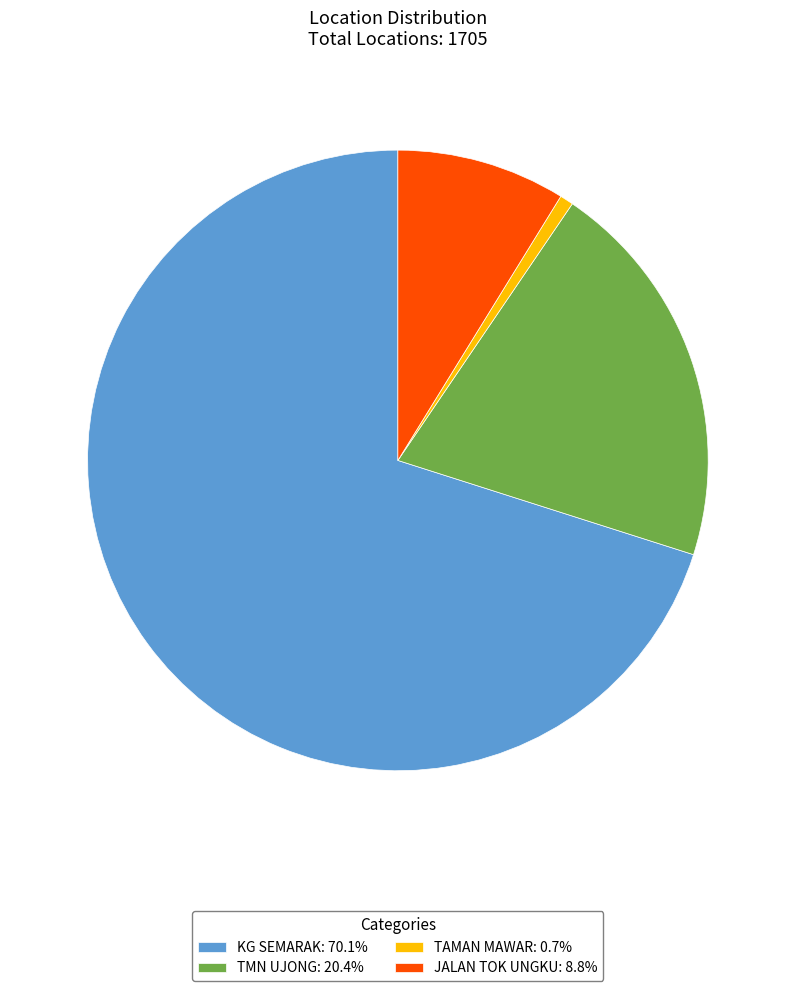

Rank the categories by value from highest to lowest.

KG SEMARAK, TMN UJONG, JALAN TOK UNGKU, TAMAN MAWAR